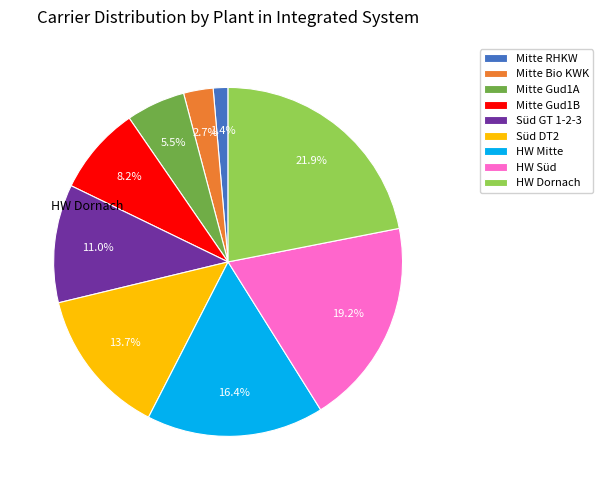

To the nearest percent, what is the average slice percentage?

11%